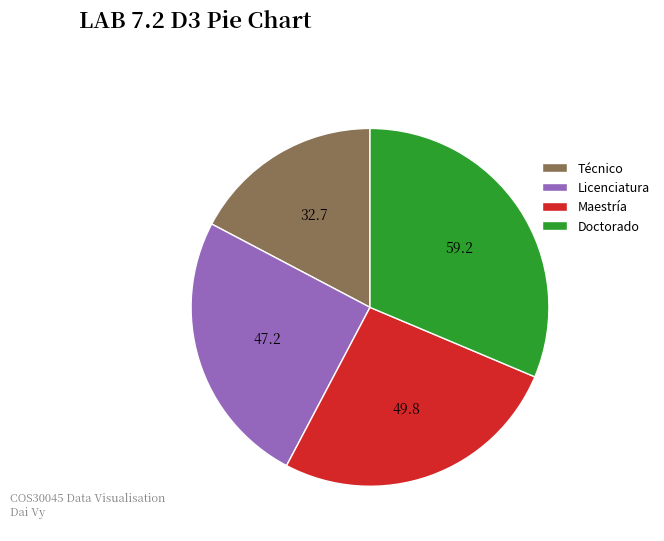

Does Técnico represent more than half of the total?

No